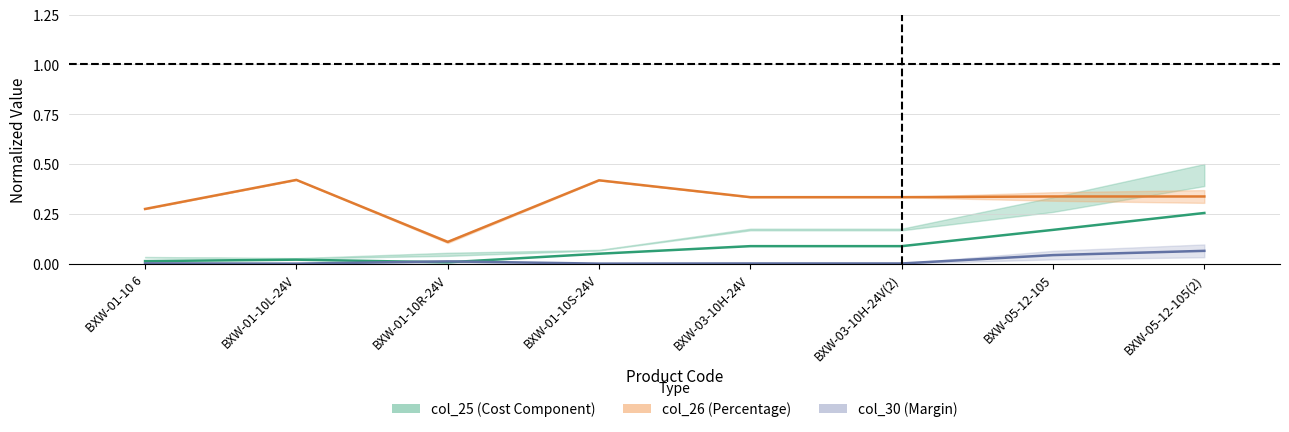

How many series are shown in this chart?

3